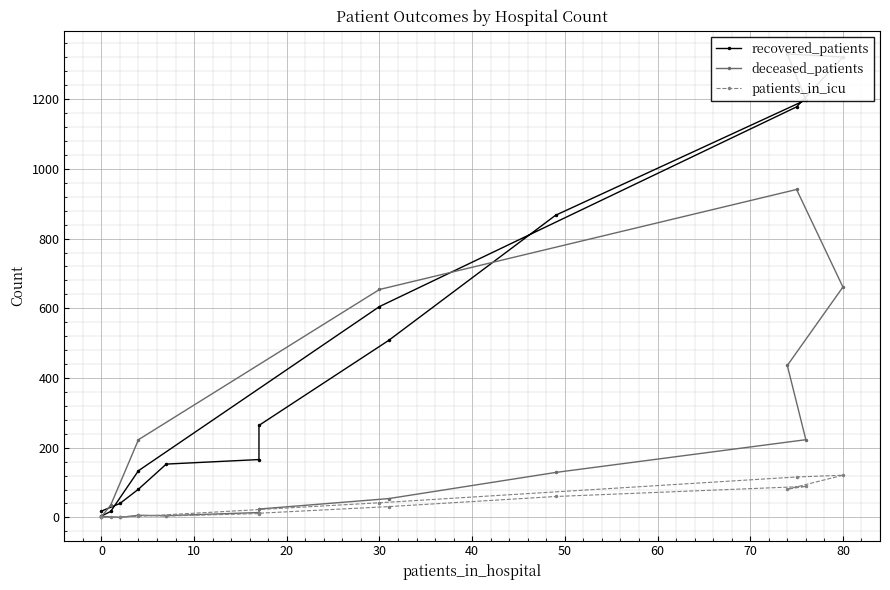

Reading right to left, transcribe all the data shown in this chart.

recovered_patients: 4	17	134	605	1178	1321	1330	1198	867	508	264	166	153	81	40	18
deceased_patients: 2	35	223	654	941	661	436	223	129	54	24	14	5	6	0	3
patients_in_icu: 0	0	3	42	116	121	81	89	60	31	12	11	4	6	0	0